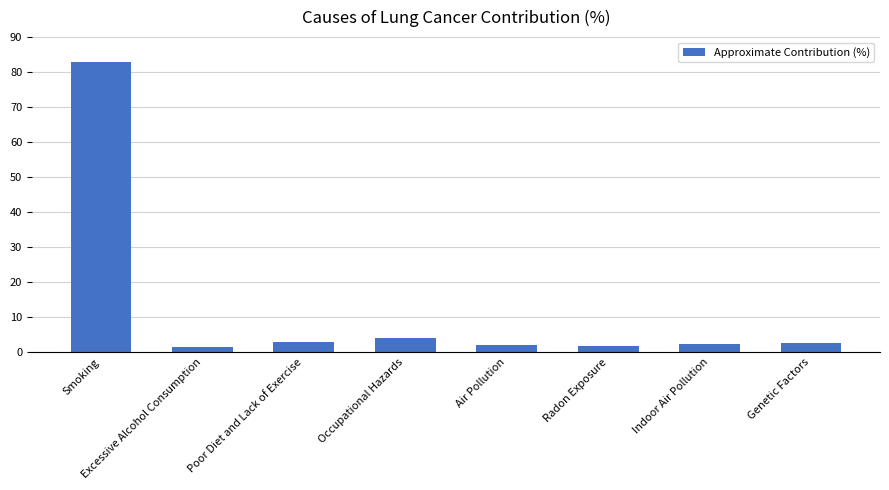

Which category has the highest value across all series?

Smoking